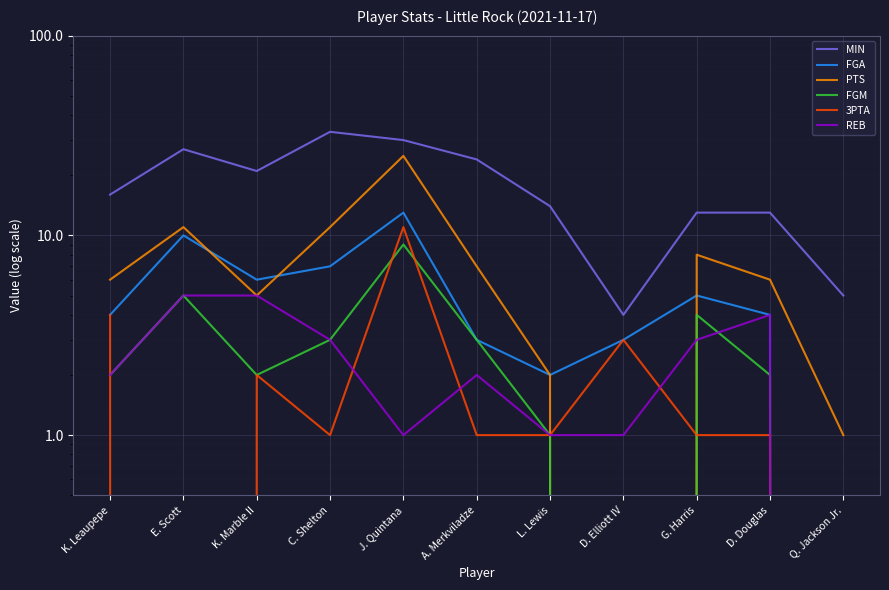

Which series changed the most between K. Leaupepe and Q. Jackson Jr.?

MIN